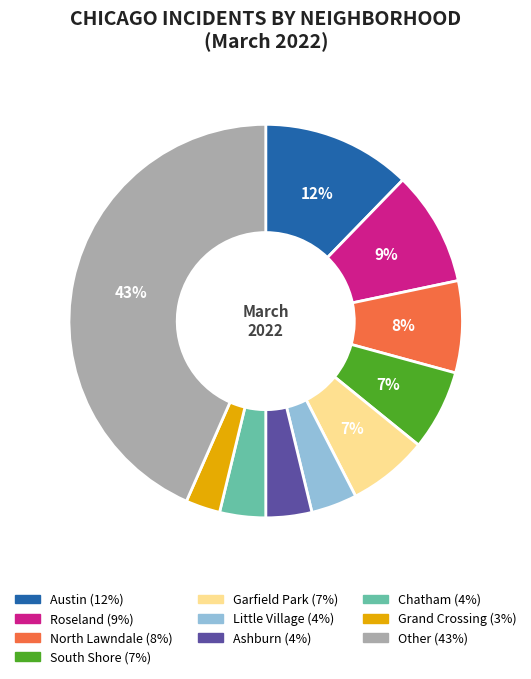

How many slices are in this pie chart?

10